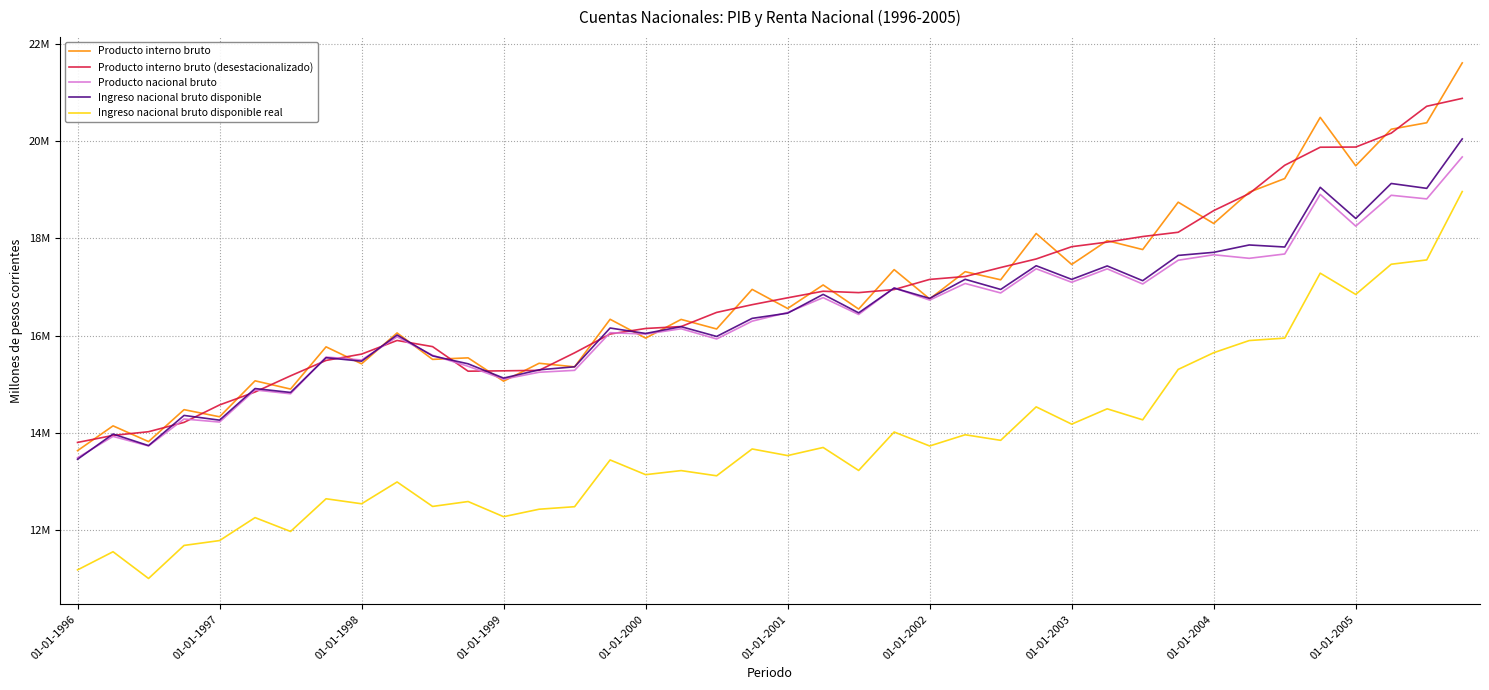

How many times do Producto interno bruto (desestacionalizado) and Ingreso nacional bruto disponible cross each other?

18